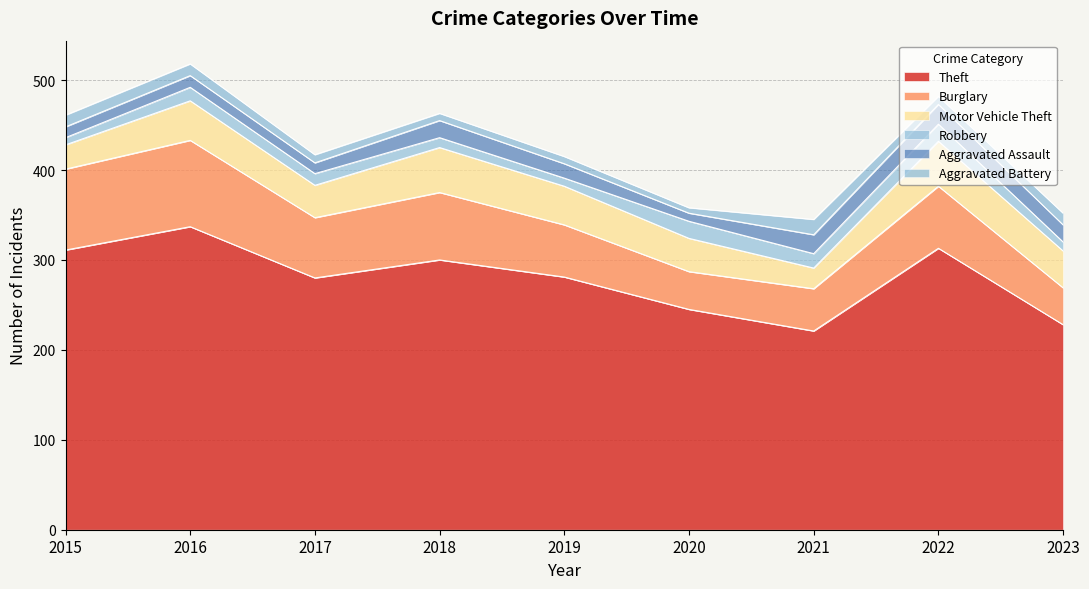

List the series in order of their peak value, lowest first.

Aggravated Battery, Robbery, Aggravated Assault, Motor Vehicle Theft, Burglary, Theft